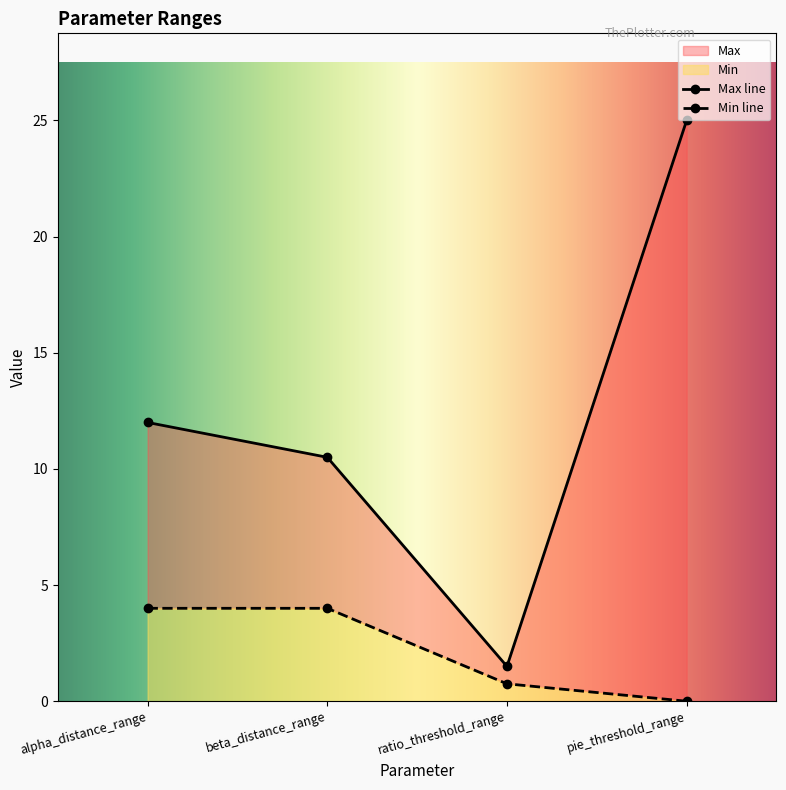

Count the number of data series in this chart.

2